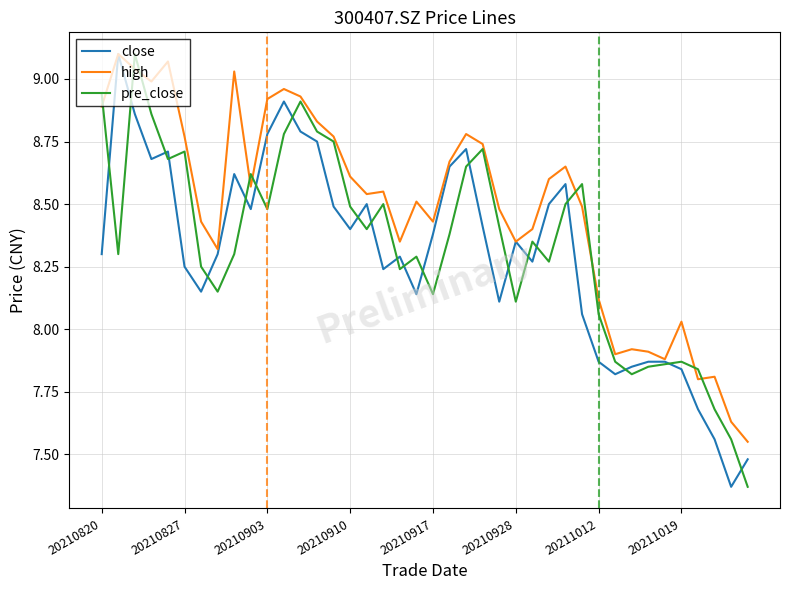

What are all the series names shown in the legend?

close, high, pre_close